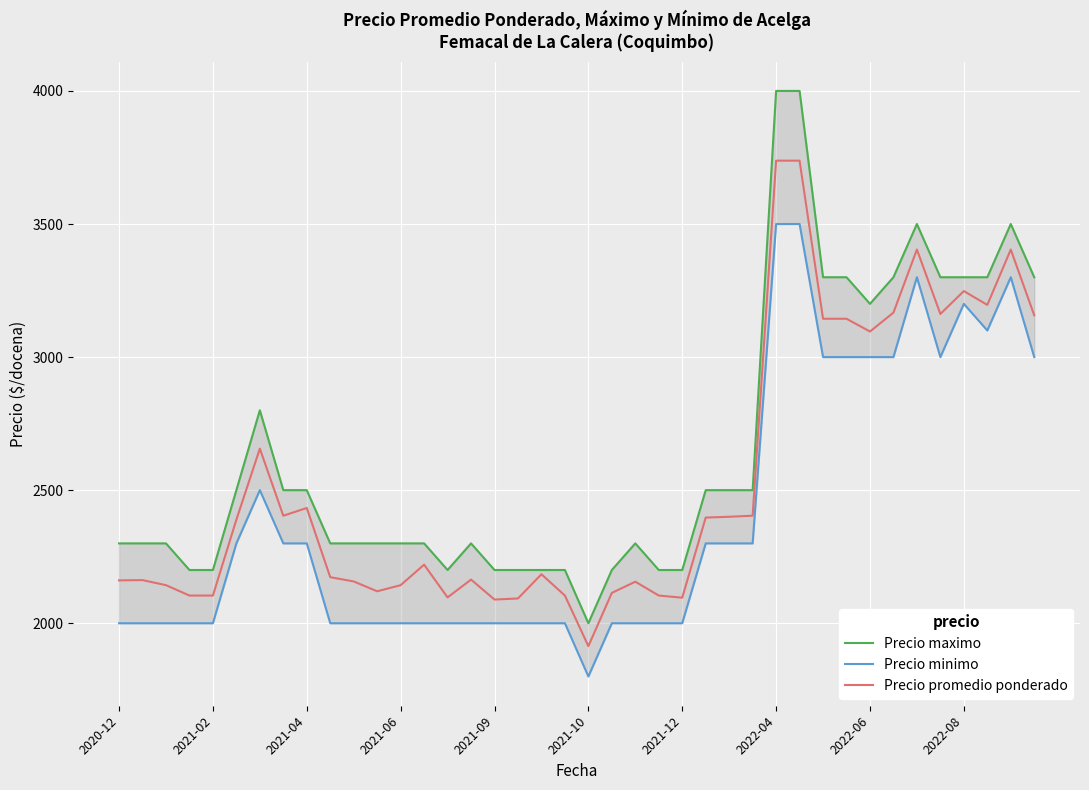

How many lines are shown in the chart?

3